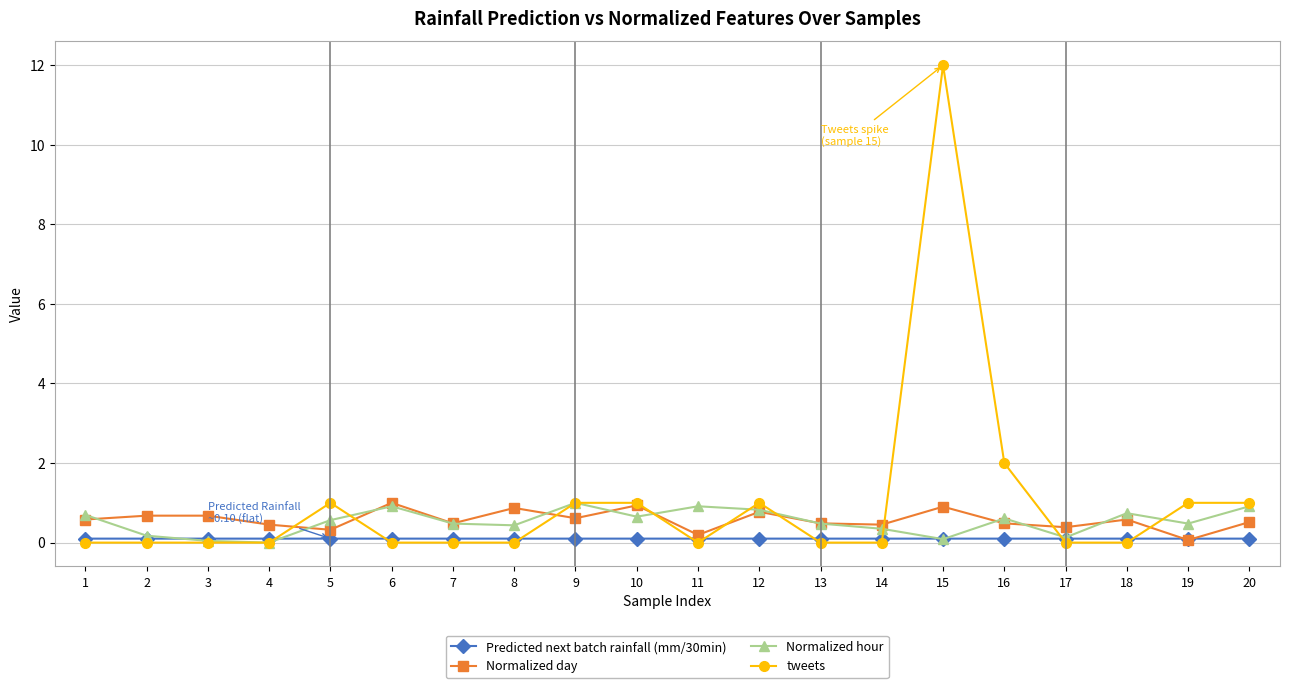

At which category is the sum across all series the highest?

15